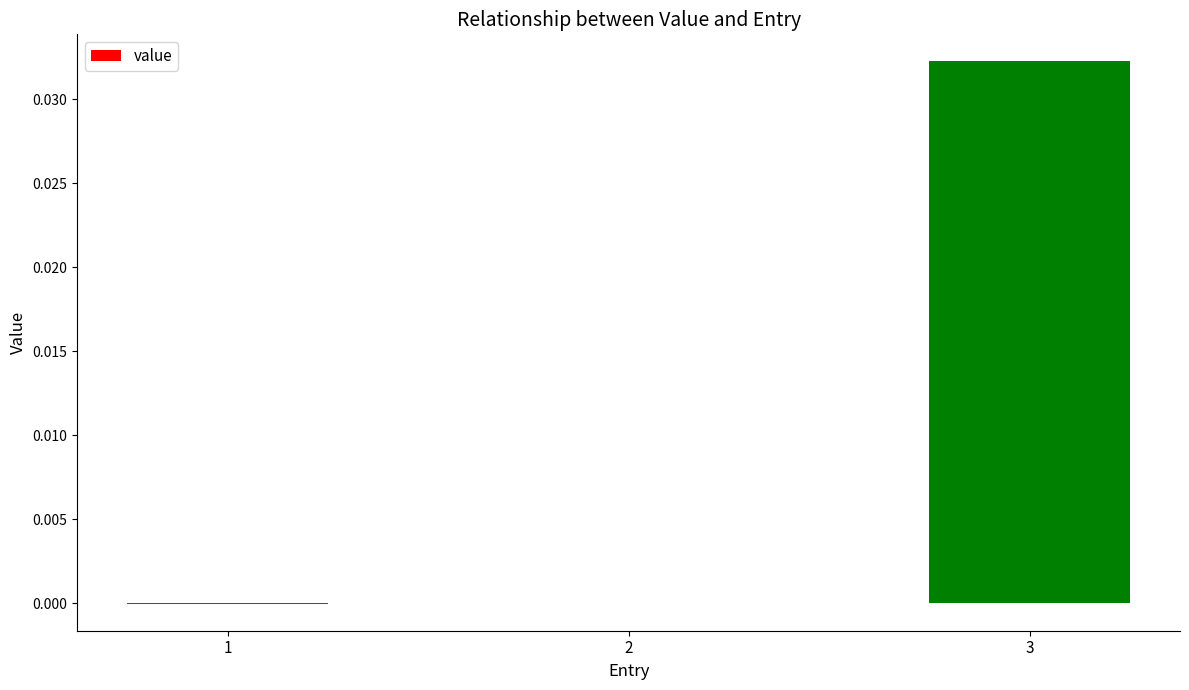

The chart shows a value of 0.0 at 2. True or false?

True